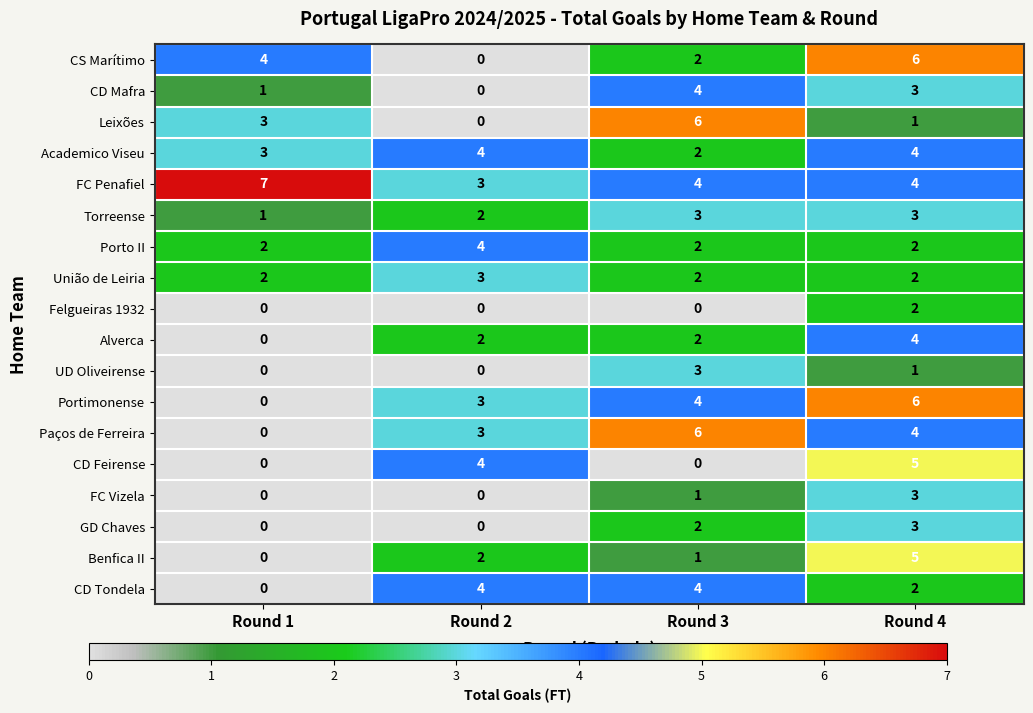

List the labels in order of CS Marítimo value, largest first.

Round 4, Round 1, Round 3, Round 2